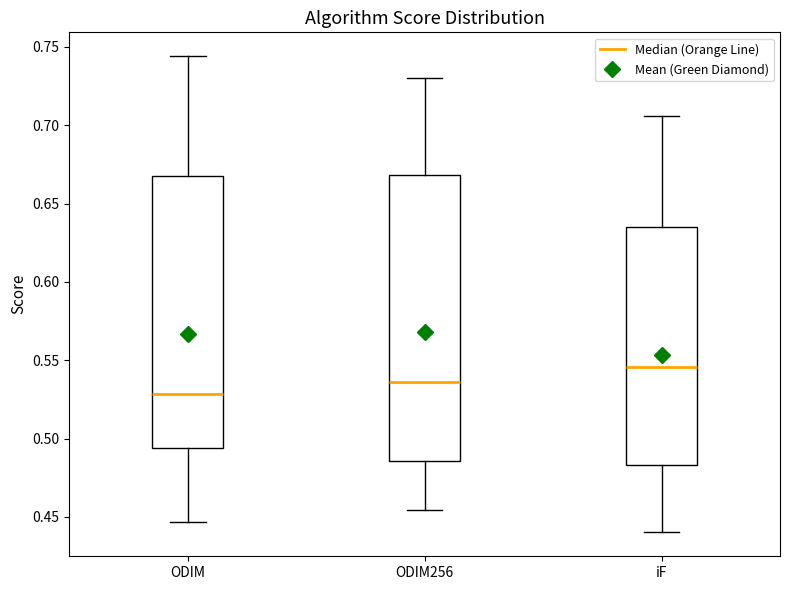

Comparing the boxes themselves (not the whiskers), which one is the tallest?

ODIM256